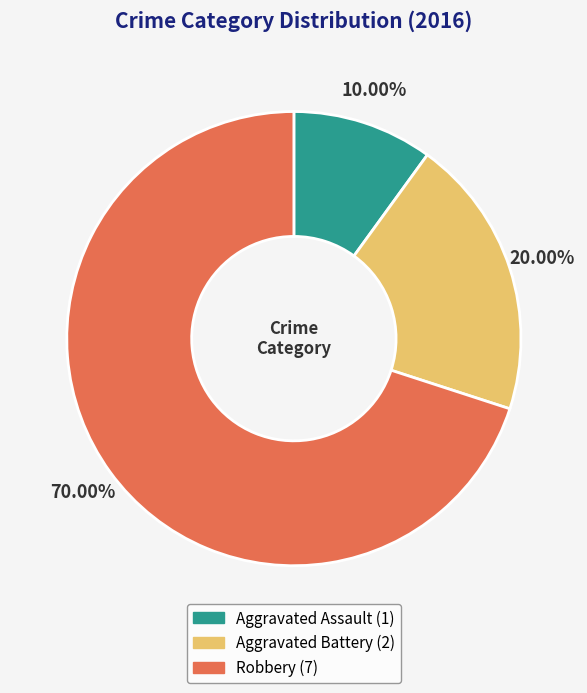

Does any single category account for the majority?

Yes